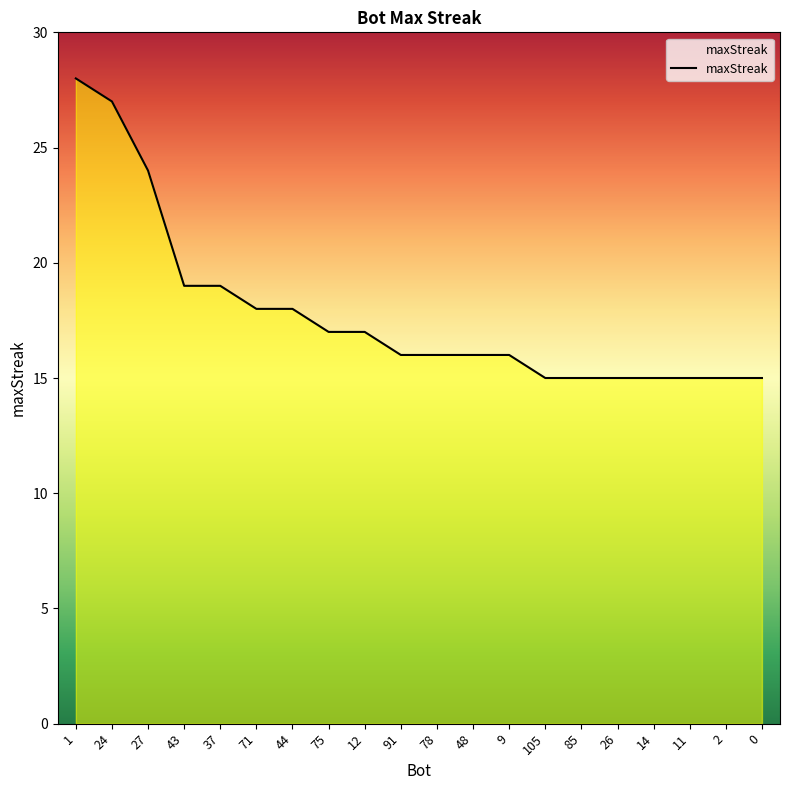

What is the average value?

18